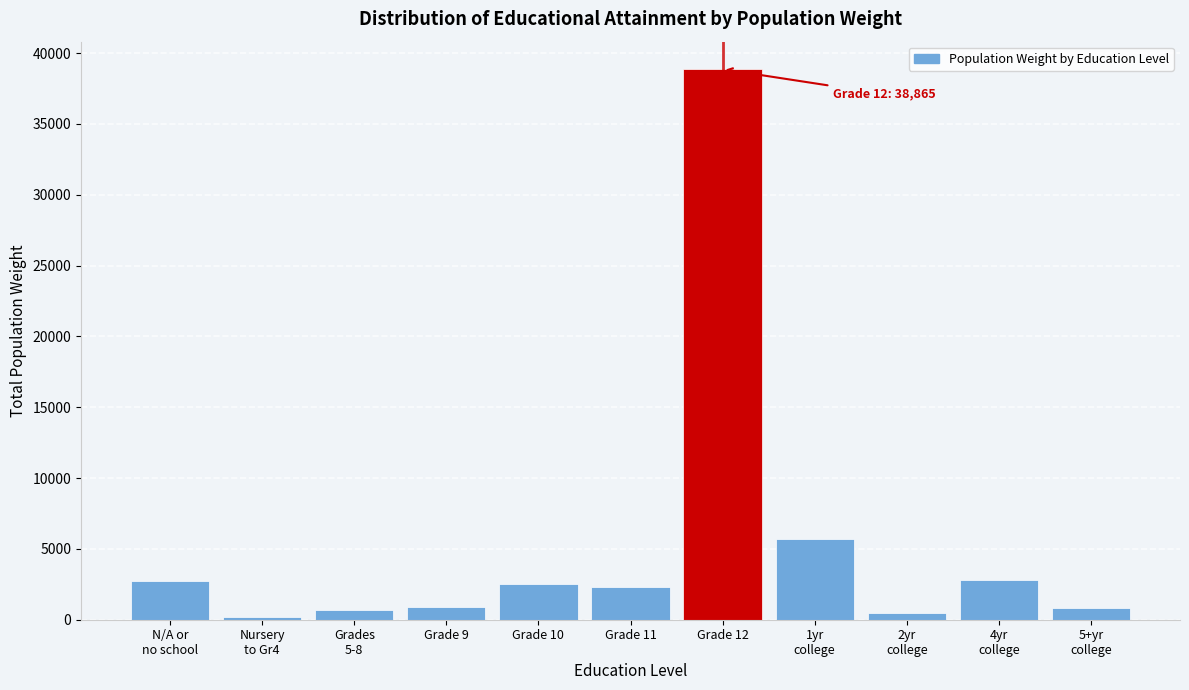

Which label corresponds to the largest value in the chart?

Grade 12